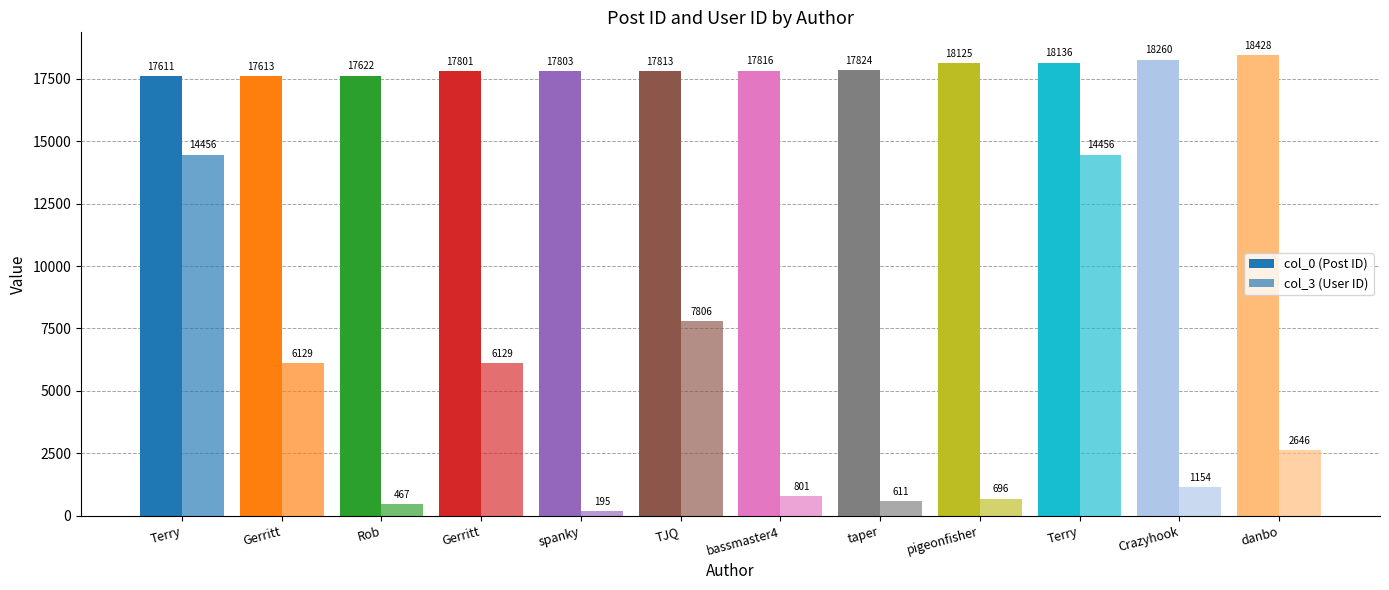

How many groups of bars are there?

12